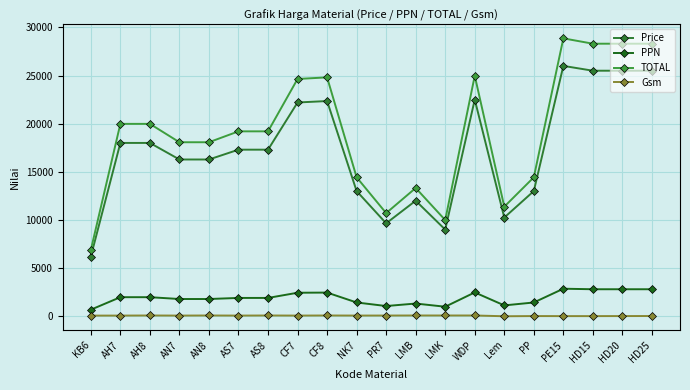

Which label corresponds to the smallest value in the chart?

Lem